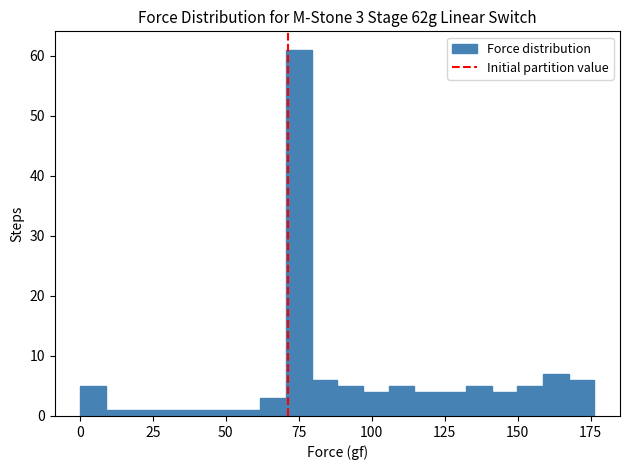

Read against the x-axis, roughly where is the centre of the tallest bar?

75